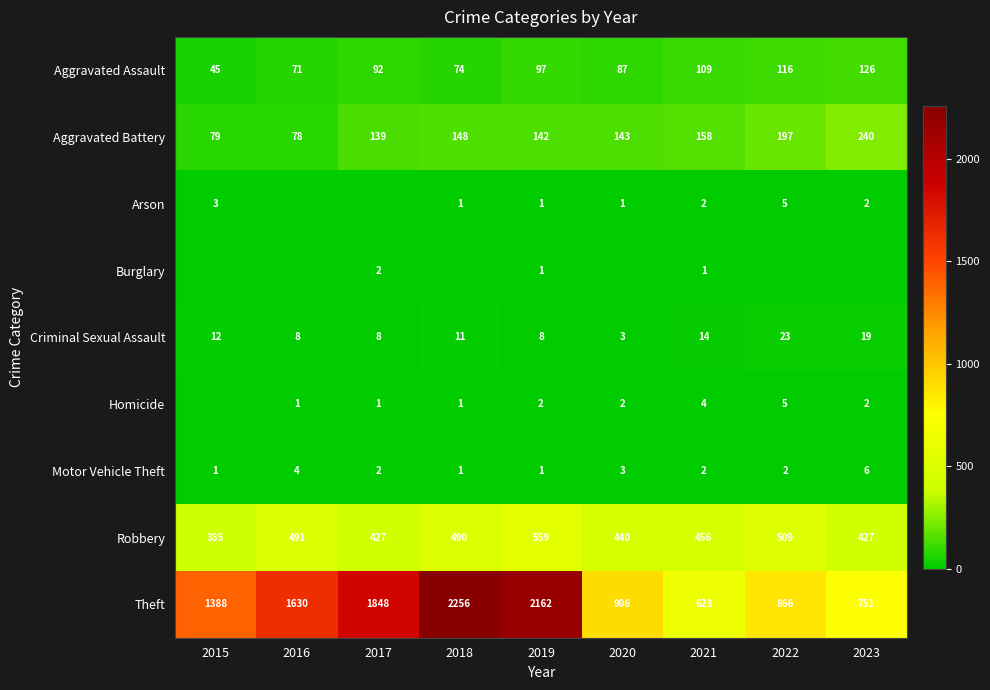

At which category is the sum across all series the highest?

2018